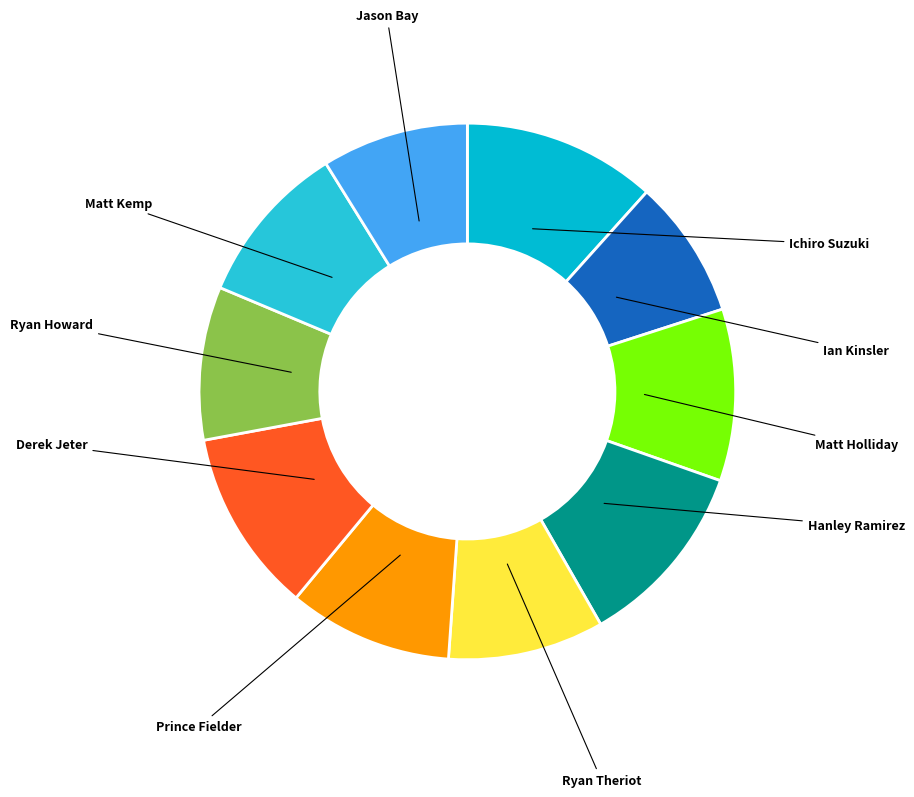

To the nearest percent, what is the difference between the largest and smallest slice percentages?

3%